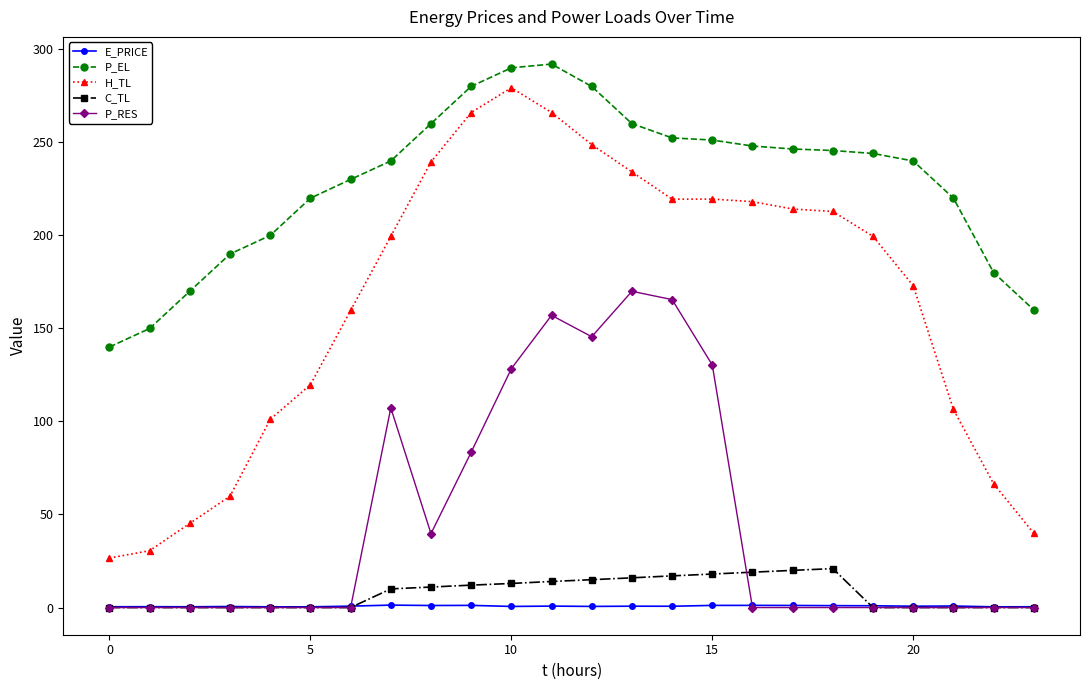

What is the maximum value for P_EL?

292.0